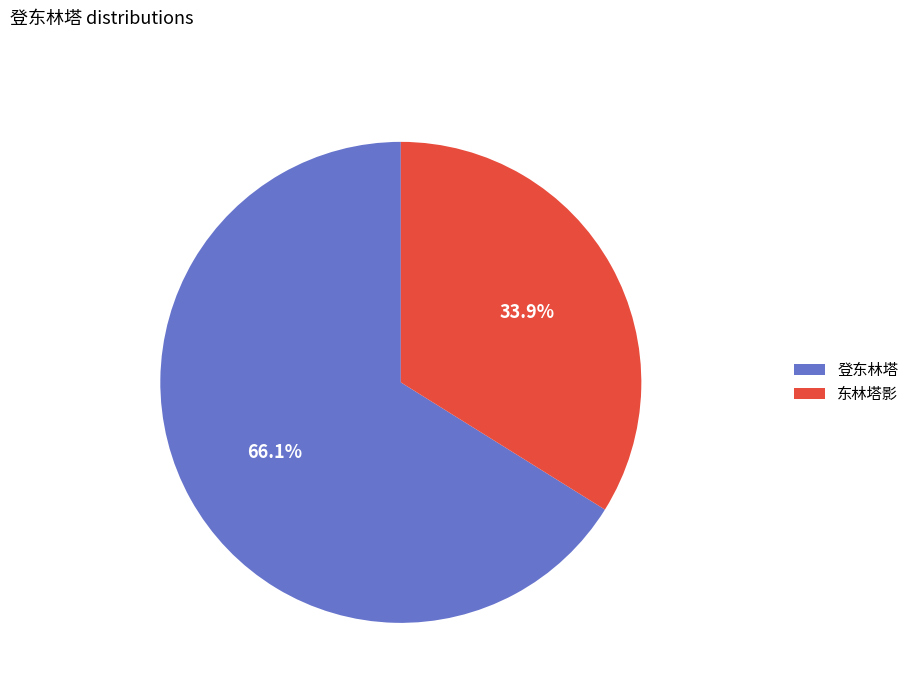

To the nearest percent, what percentage of the pie is 登东林塔?

66%